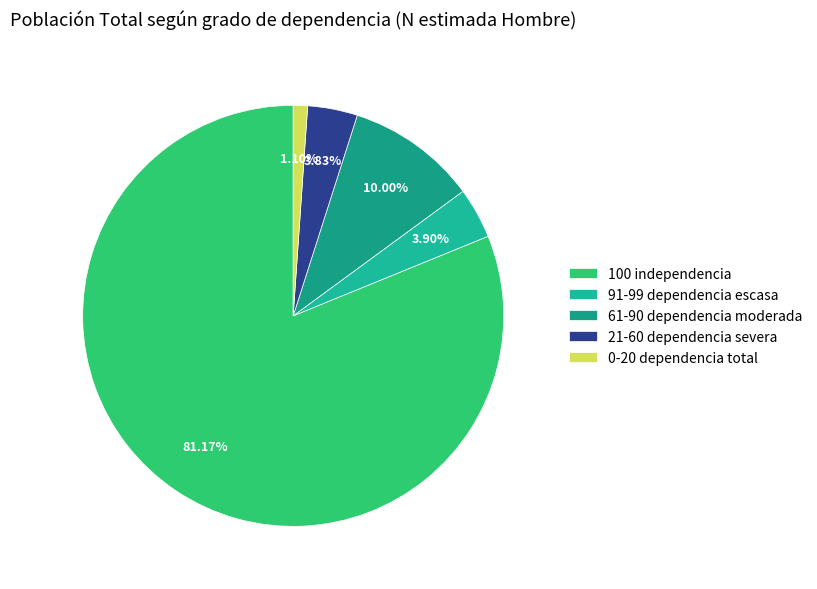

Does any single category account for the majority?

Yes